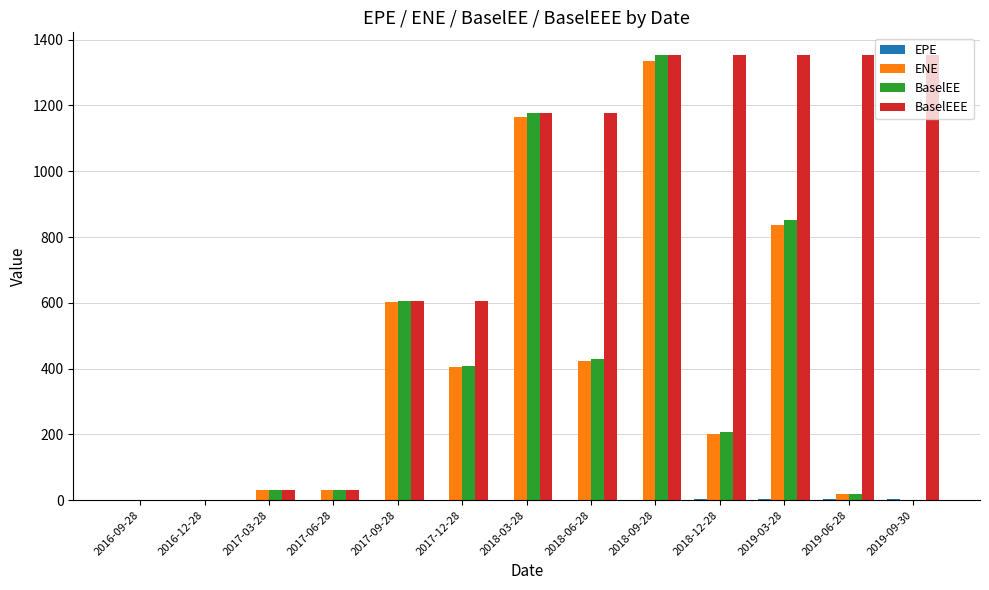

Which series has the largest total across all categories?

BaselEEE